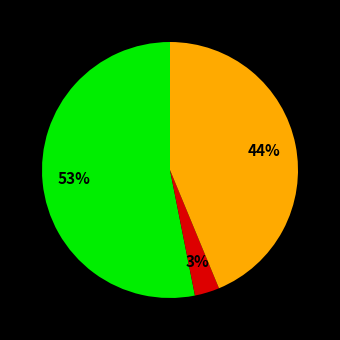

Does any single category account for the majority?

Yes